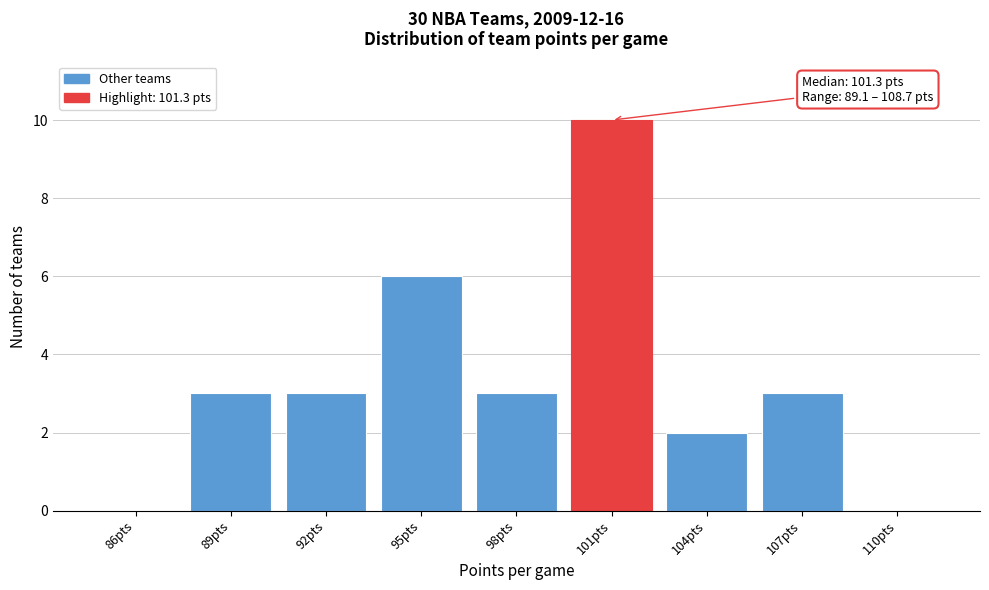

Reading left to right, extract all data points from this chart.

86pts=0	89pts=3	92pts=3	95pts=6	98pts=3	101pts=10	104pts=2	107pts=3	110pts=0